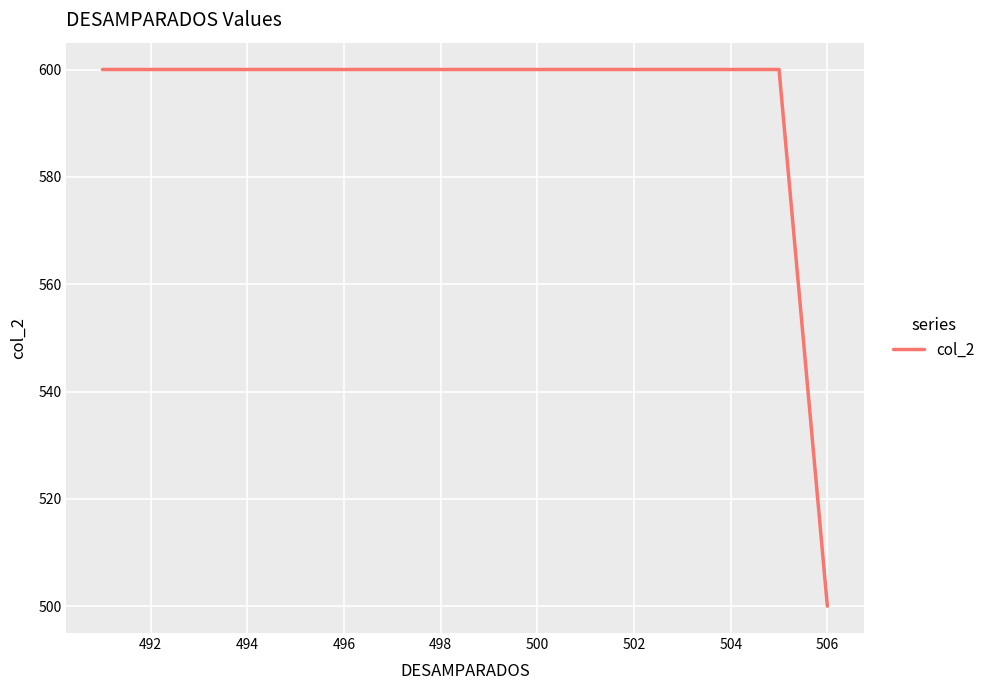

What is the greatest value displayed?

600